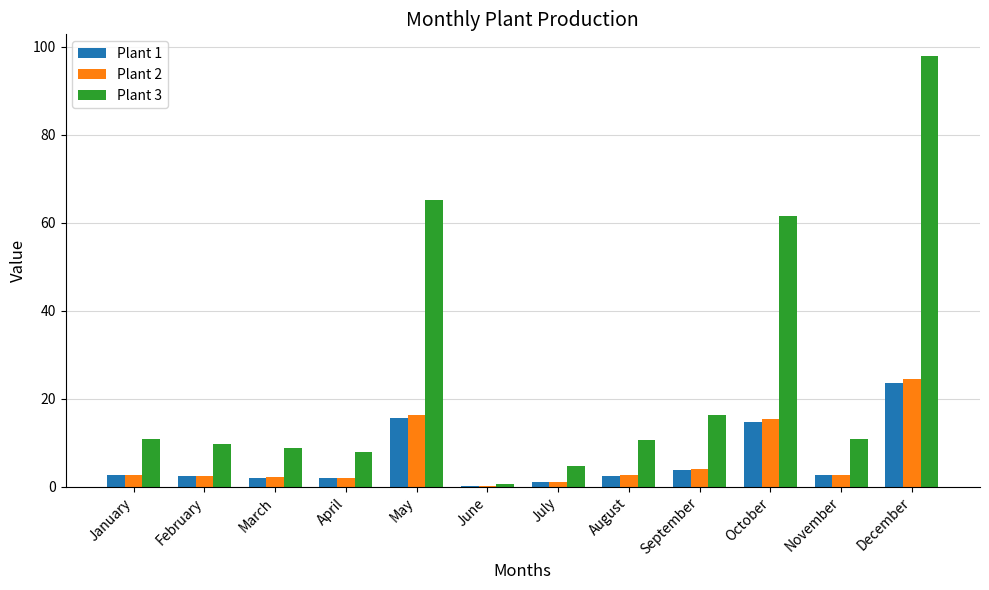

What are all the series names shown in the legend?

Plant 1, Plant 2, Plant 3